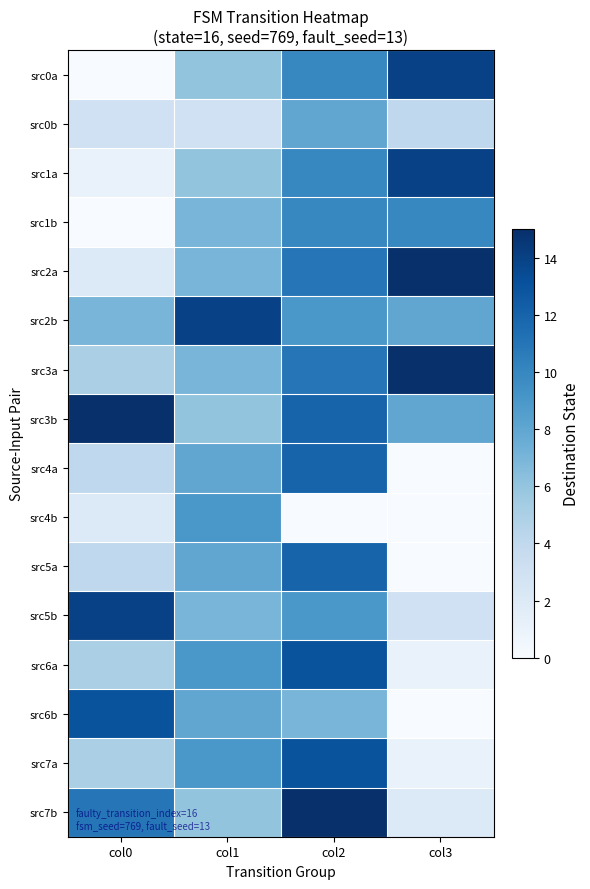

Which label corresponds to the largest value in the chart?

col3